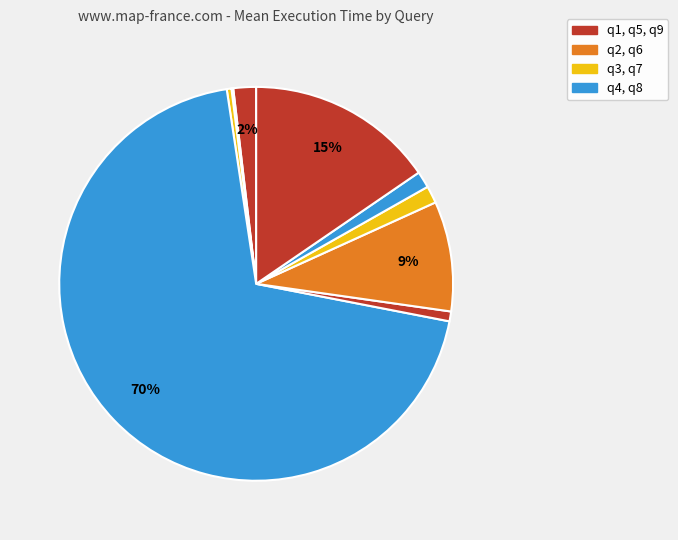

How many slices are in this pie chart?

9